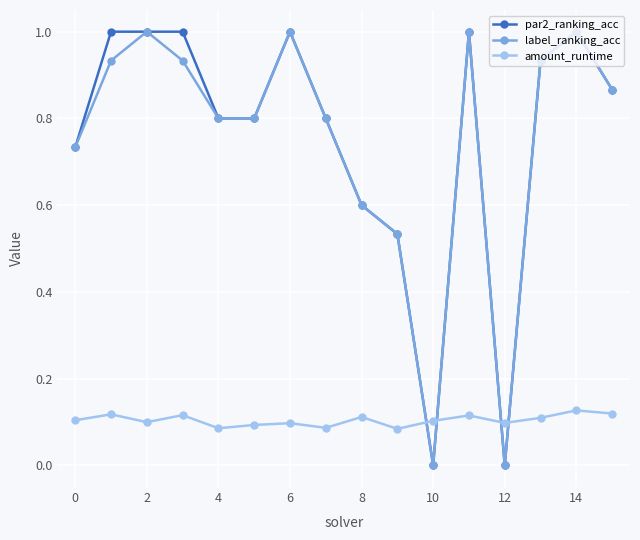

What is the maximum value shown in the chart?

1.0